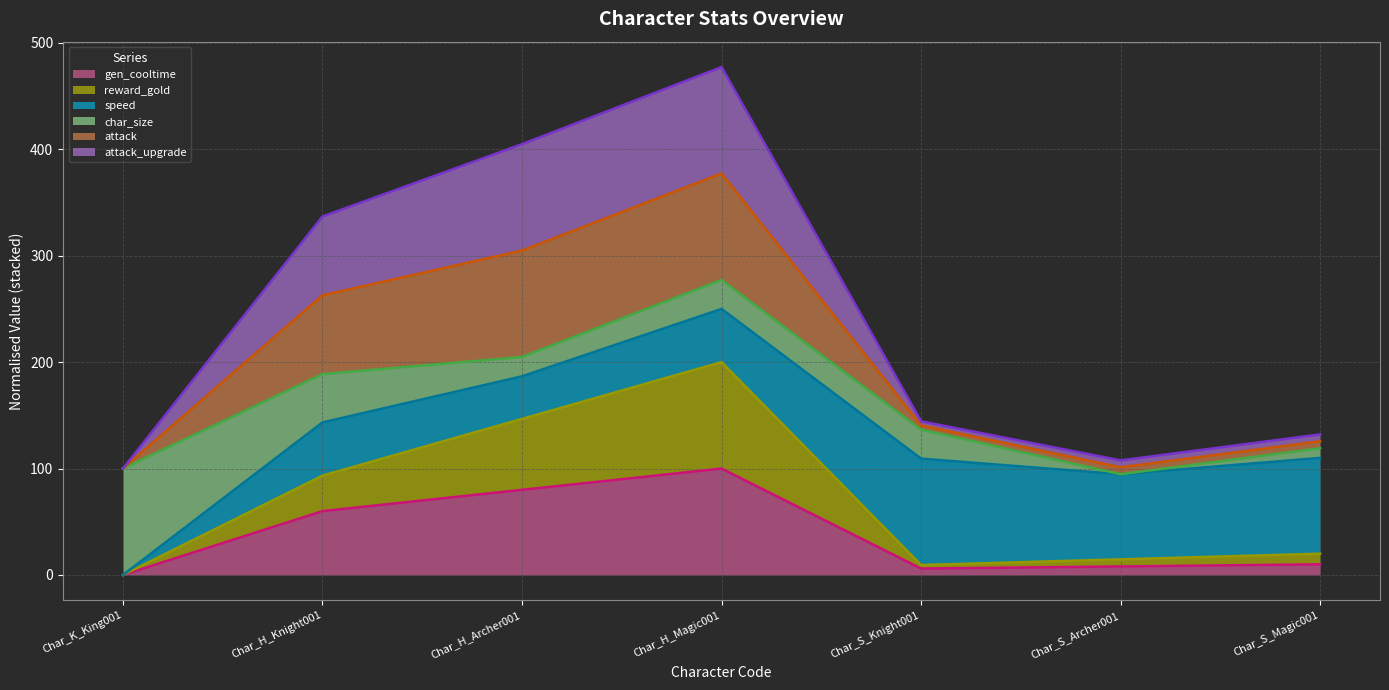

True or false: reward_gold and gen_cooltime intersect in this chart.

False